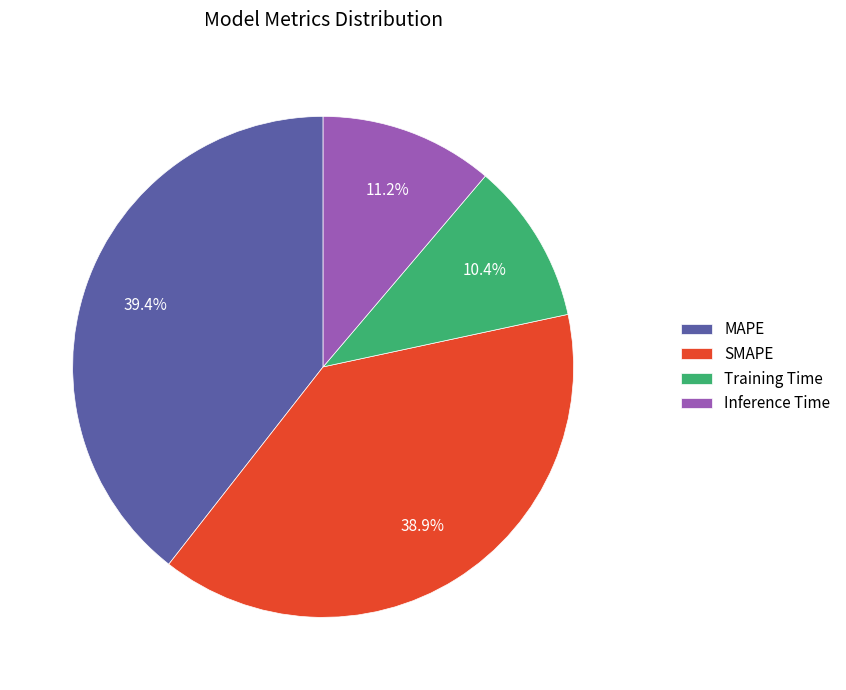

Is there any slice that represents more than half of the pie?

No